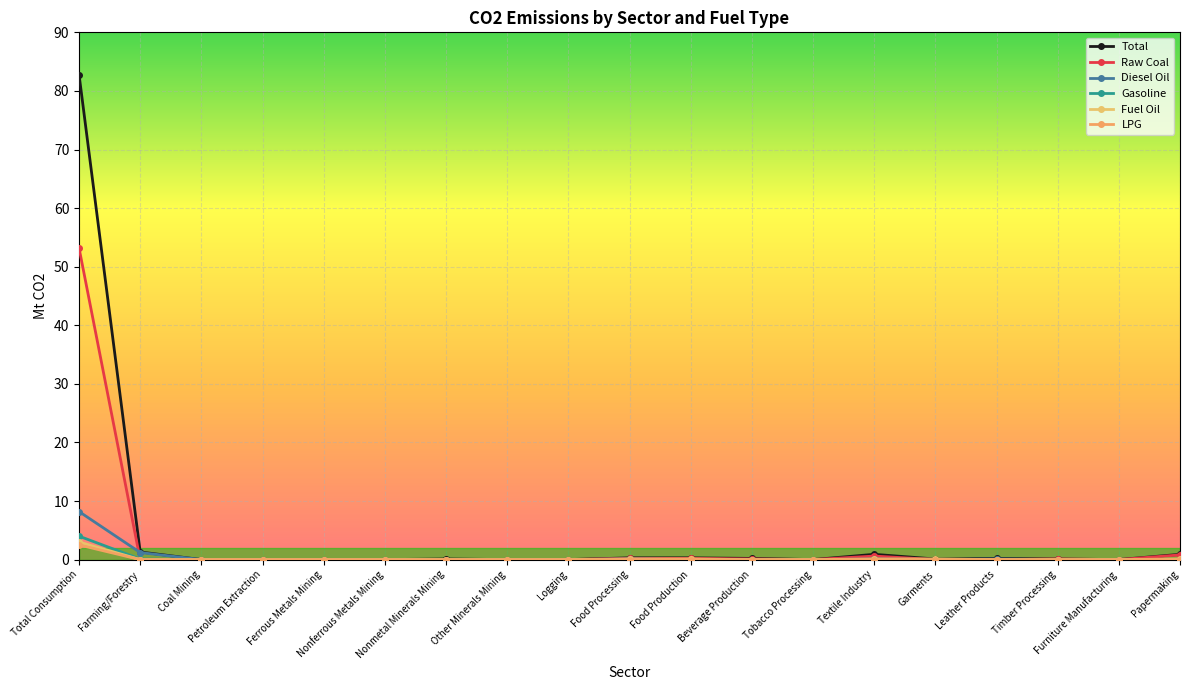

What is the difference between the second highest and minimum values in the Total series?

1.3